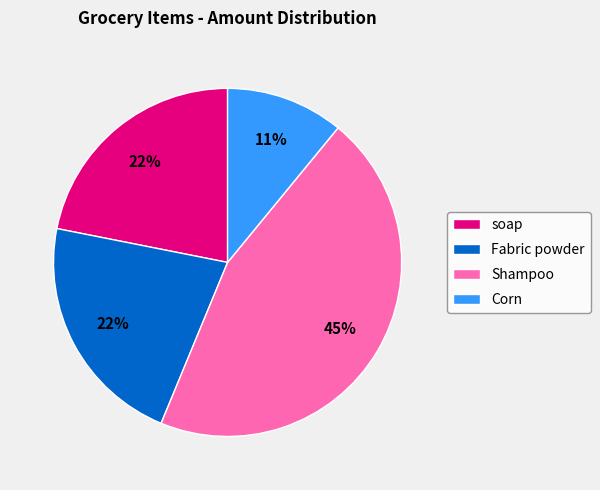

Does Shampoo account for over 50% of the chart?

No